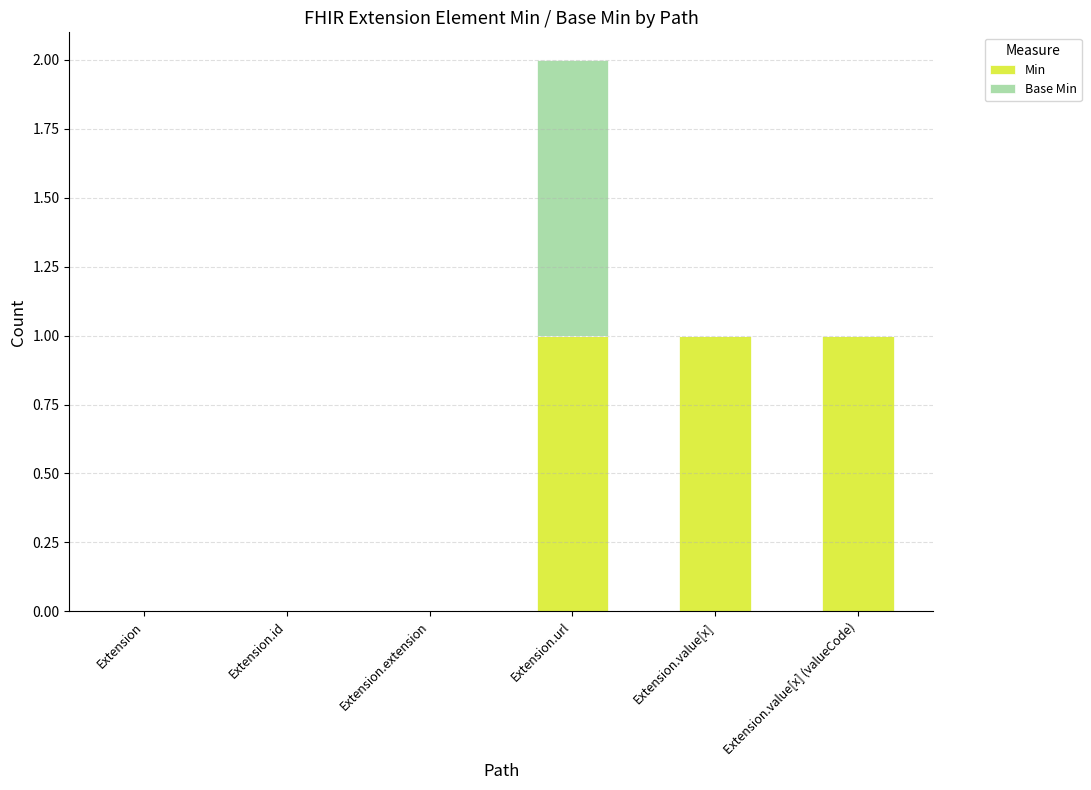

The Min series shows 0 at Extension.id. True or false?

True